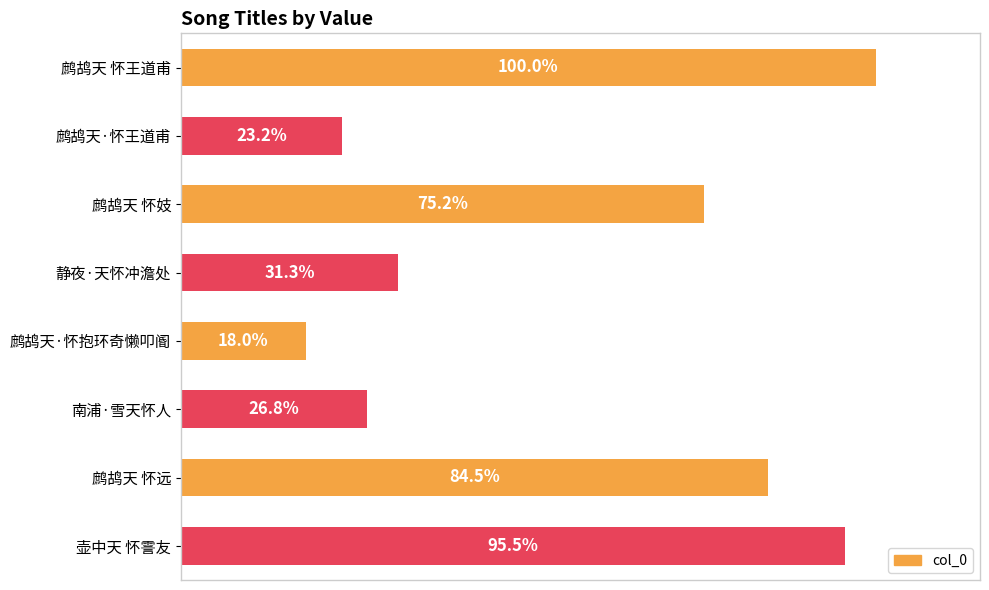

Does the chart contain any negative values?

No